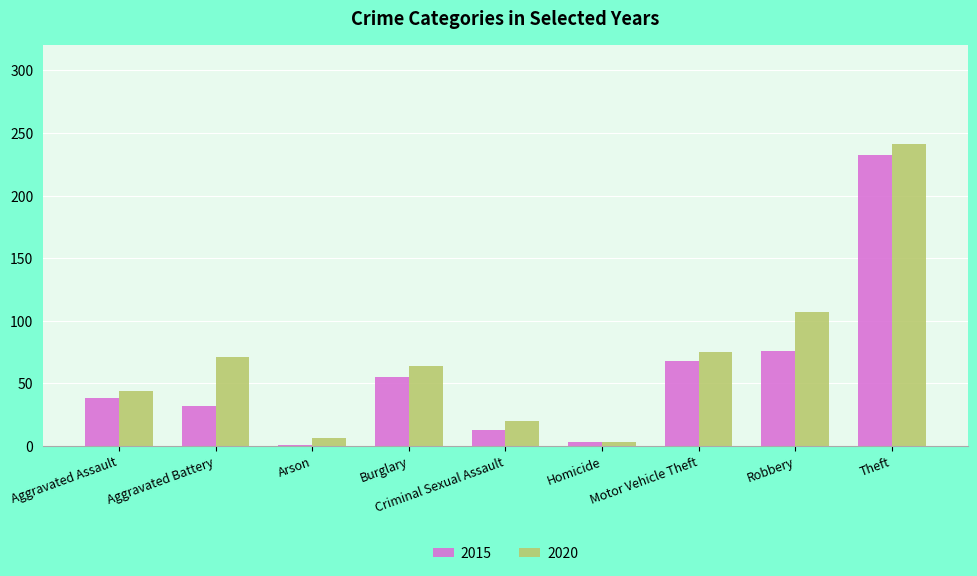

At which label is 2020 closest to 122?

Robbery